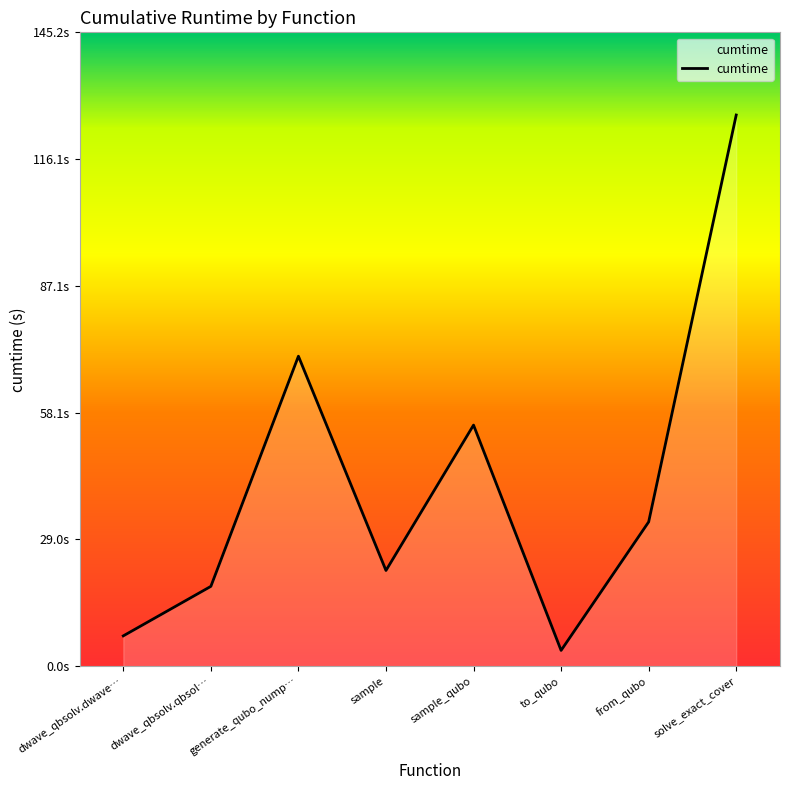

What is the value of the 4th point from the left?

21.9